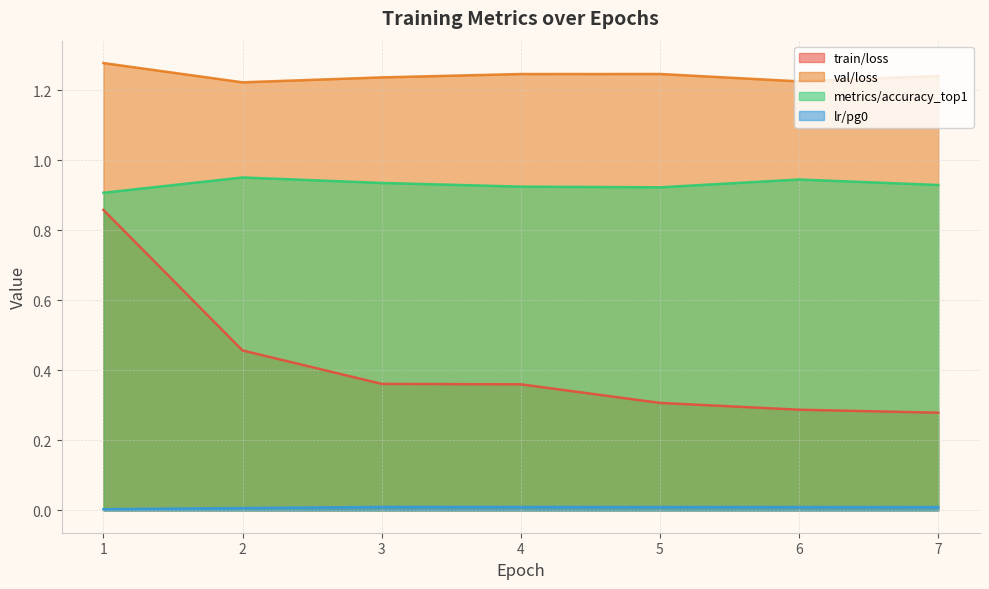

Which series has the widest spread of values?

train/loss